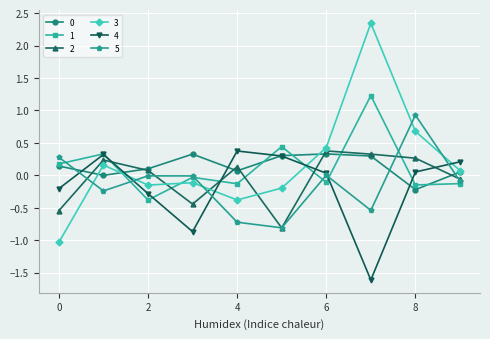

True or false: 1 and 2 intersect in this chart.

True